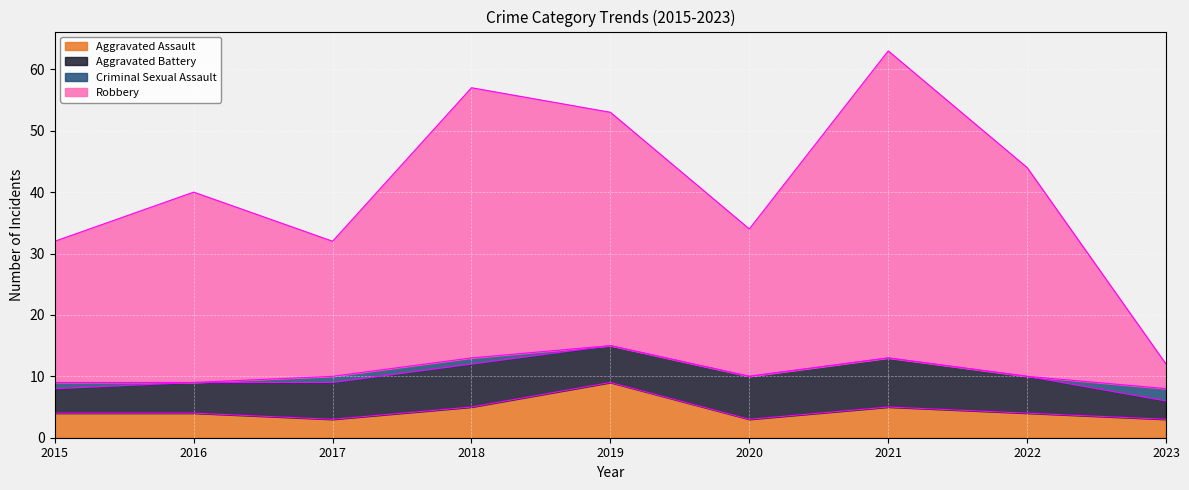

True or false: Aggravated Assault has more than 2 points higher than both neighbors.

False